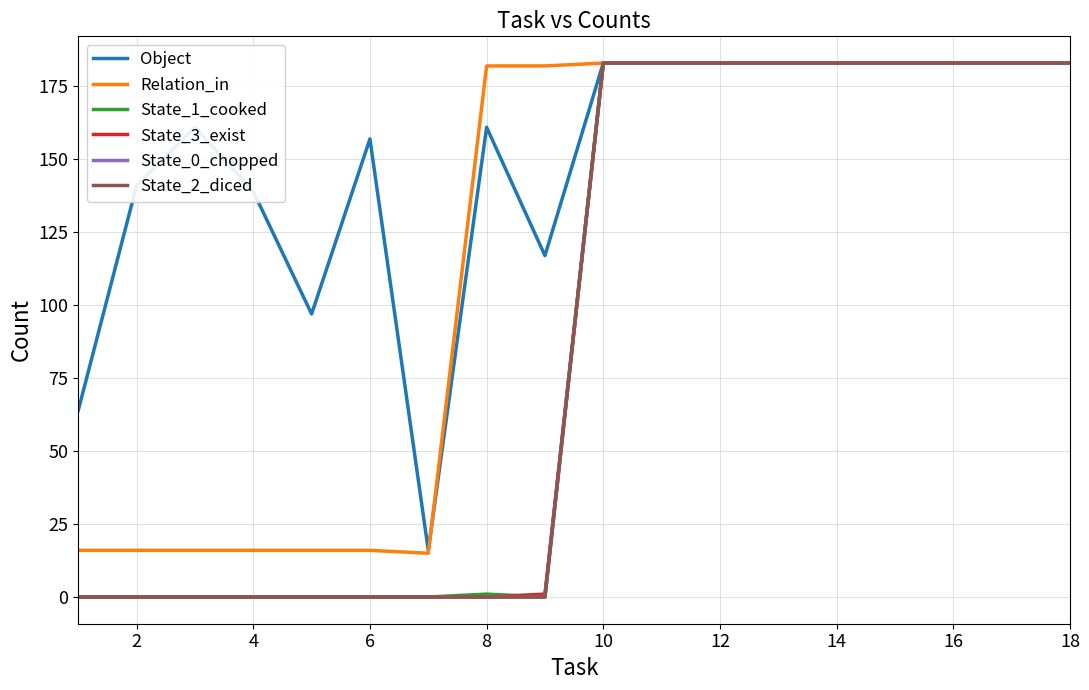

Reading right to left, transcribe all the data shown in this chart.

Object: 183	183	183	183	183	183	183	183	183	117	161	16	157	97	139	161	141	64
Relation_in: 183	183	183	183	183	183	183	183	183	182	182	15	16	16	16	16	16	16
State_1_cooked: 183	183	183	183	183	183	183	183	183	0	1	0	0	0	0	0	0	0
State_3_exist: 183	183	183	183	183	183	183	183	183	1	0	0	0	0	0	0	0	0
State_0_chopped: 183	183	183	183	183	183	183	183	183	0	0	0	0	0	0	0	0	0
State_2_diced: 183	183	183	183	183	183	183	183	183	0	0	0	0	0	0	0	0	0